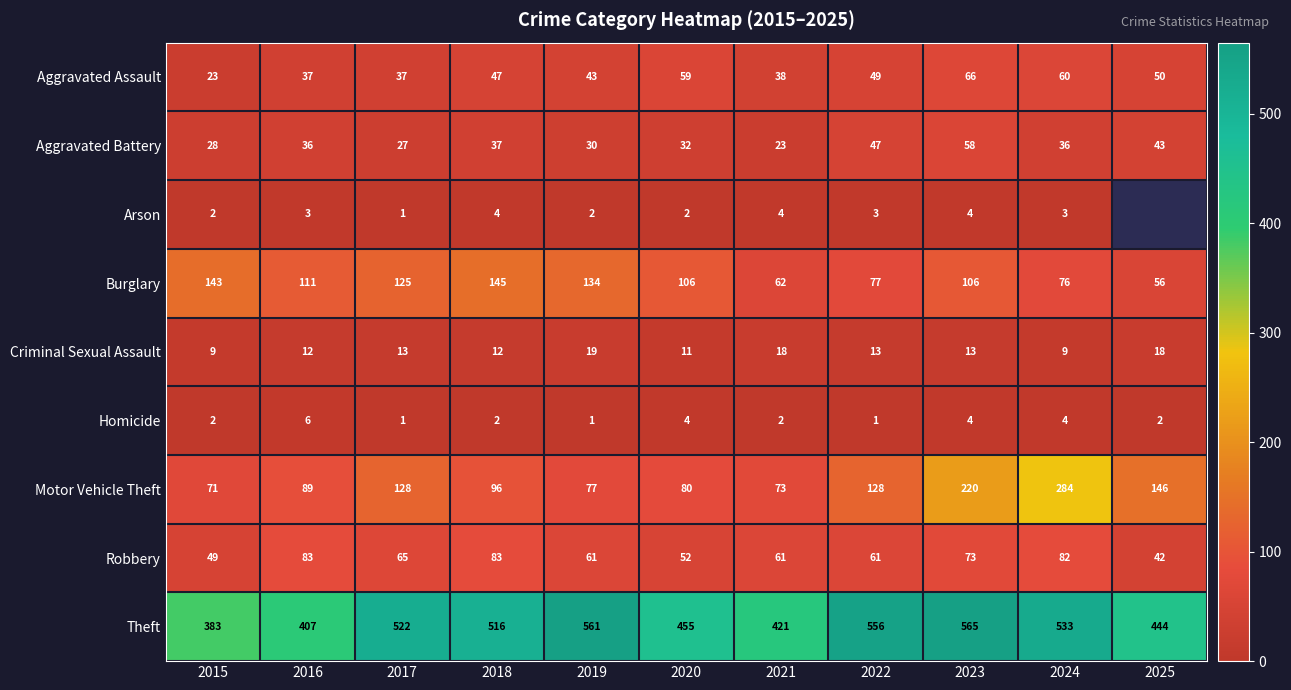

What is the maximum value for Aggravated Battery?

58